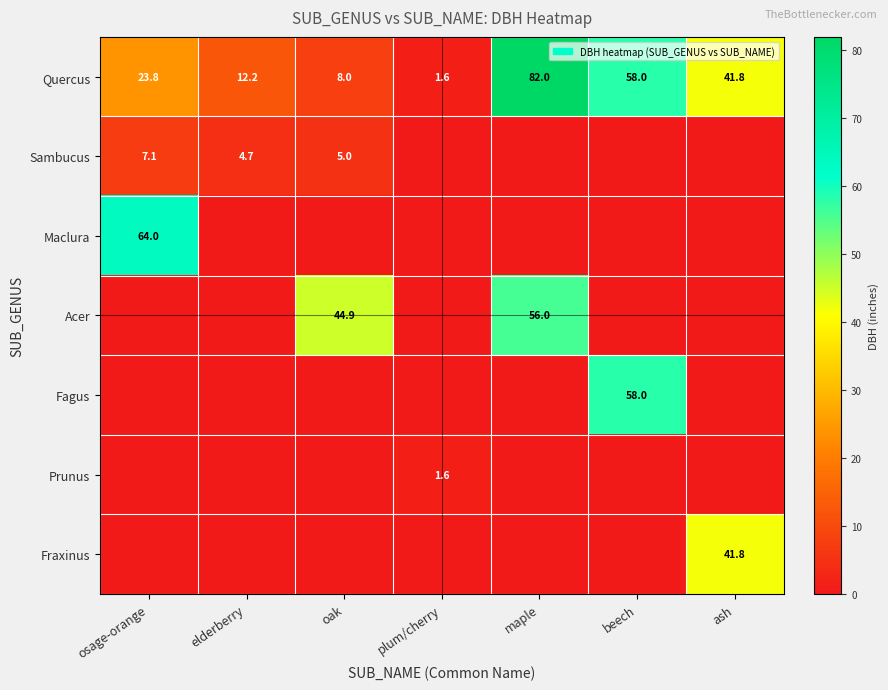

What is the total value across all series at maple?

138.0